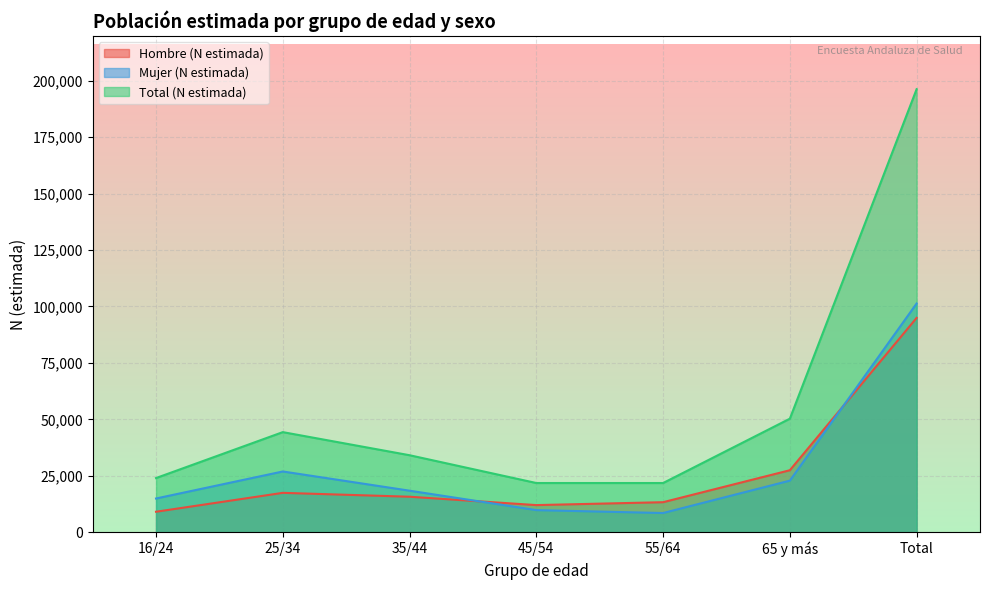

Does the chart display data point markers on the line(s)?

No